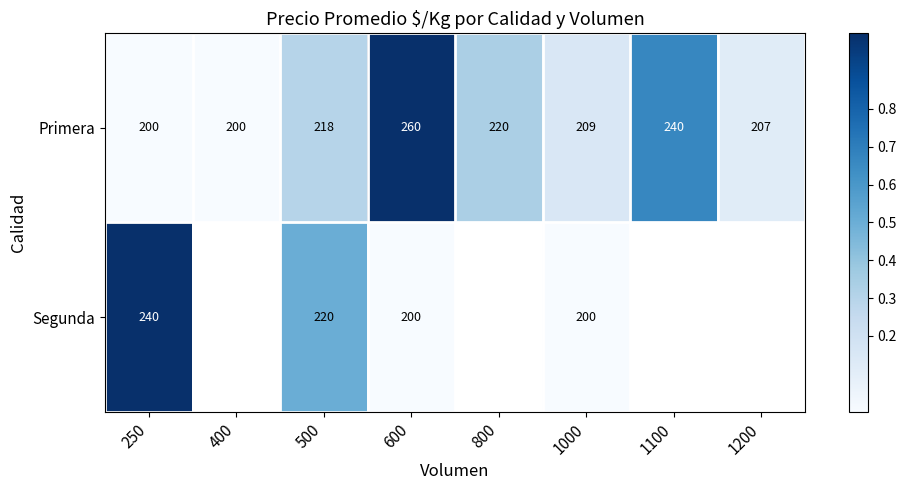

What is the sum of all Primera values?

1754